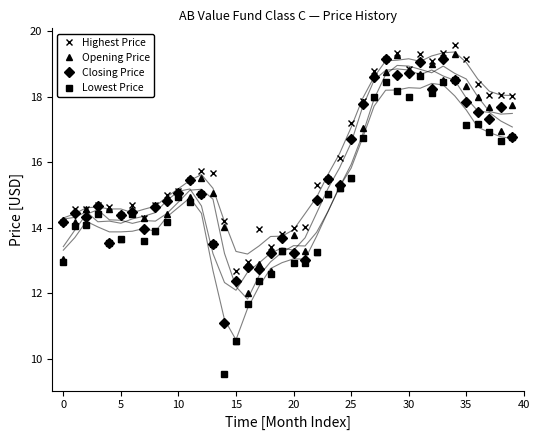

At which category does the chart reach its peak across all series?

34